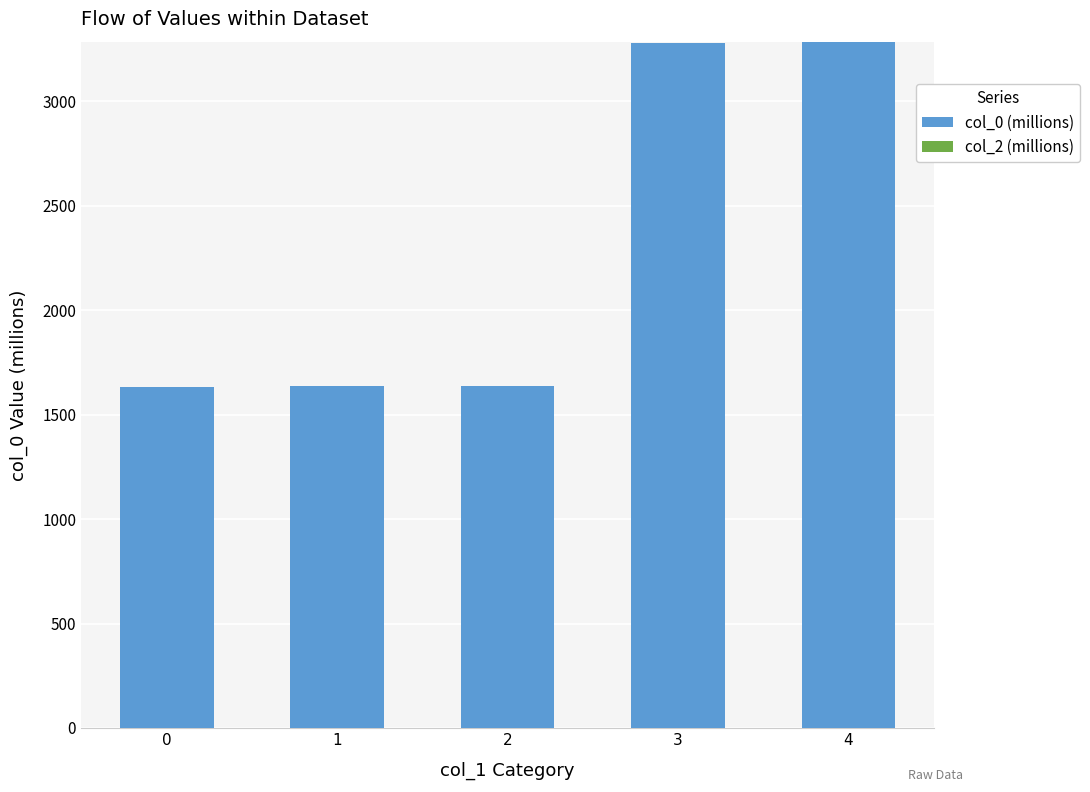

What is the maximum value shown in the chart?

3285.8